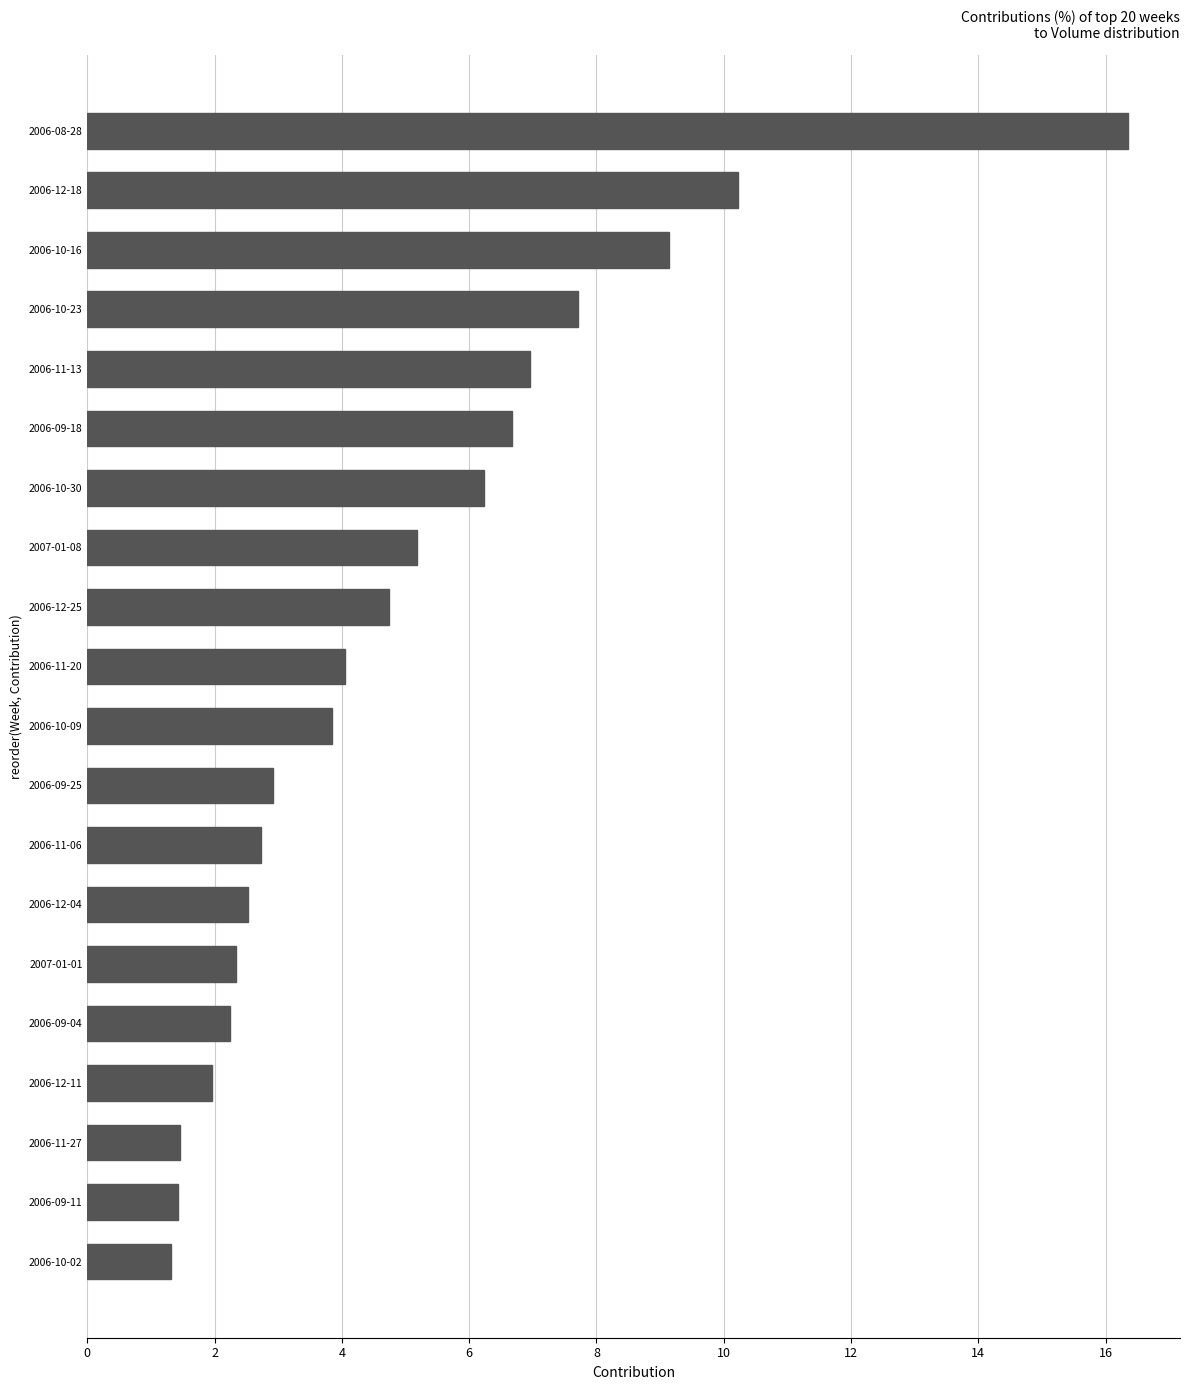

Approximately how many times larger is the value at 2007-01-08 compared to 2007-01-01?

2.2